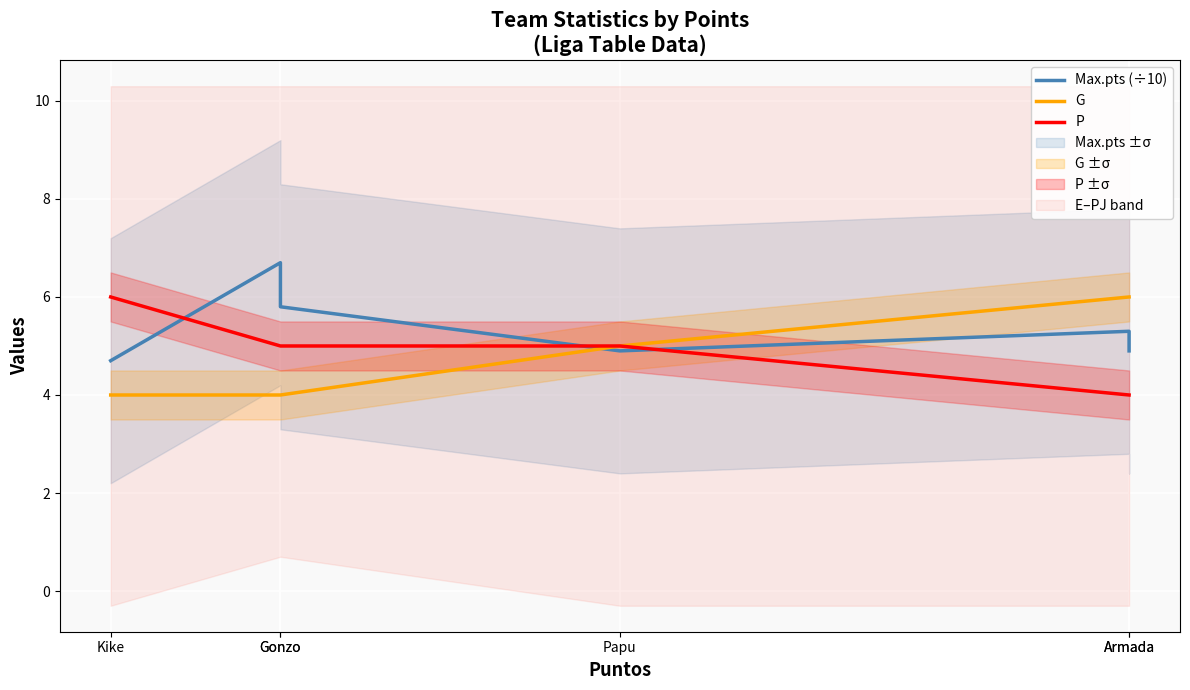

What is the difference between the maximum and second lowest values in the G series?

2.0